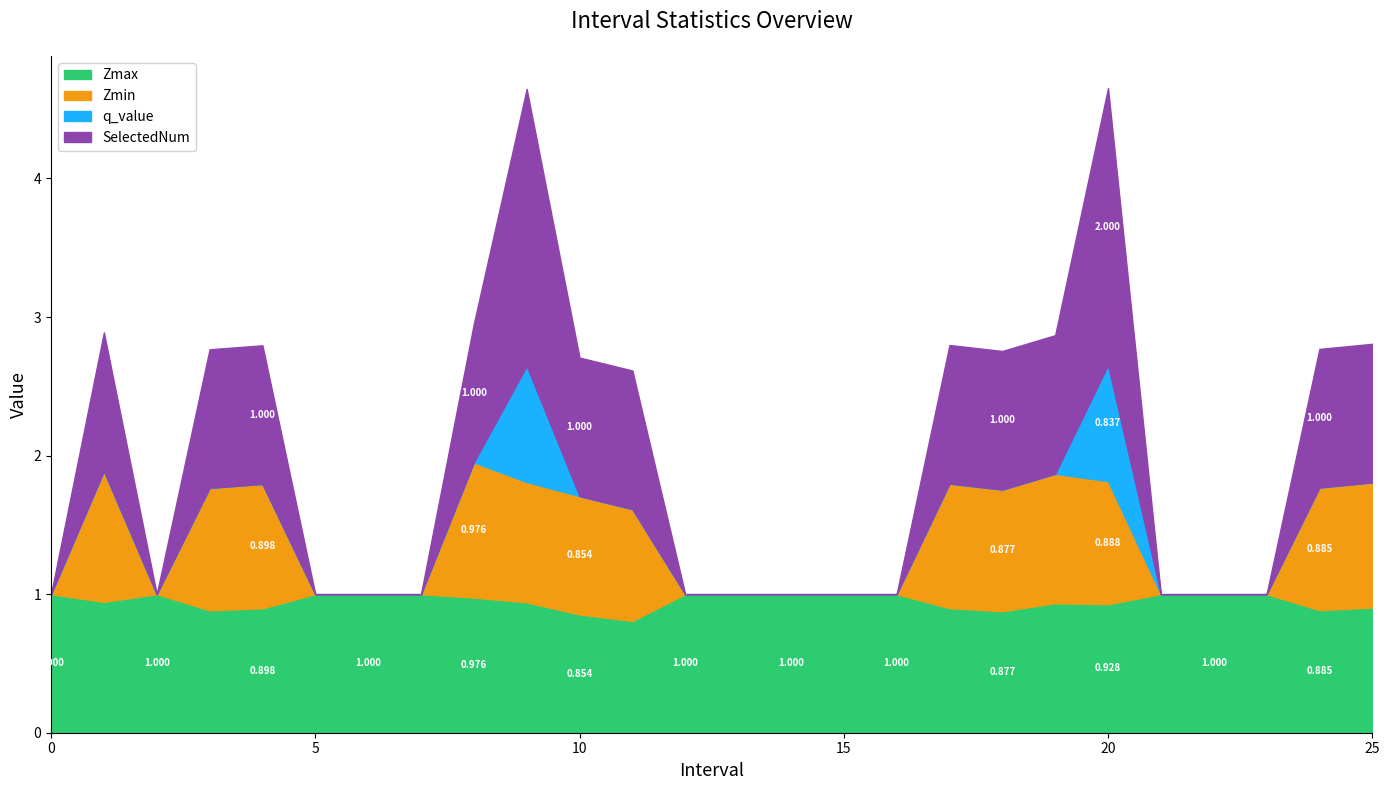

What are all the series names shown in the legend?

Zmax, Zmin, q_value, SelectedNum